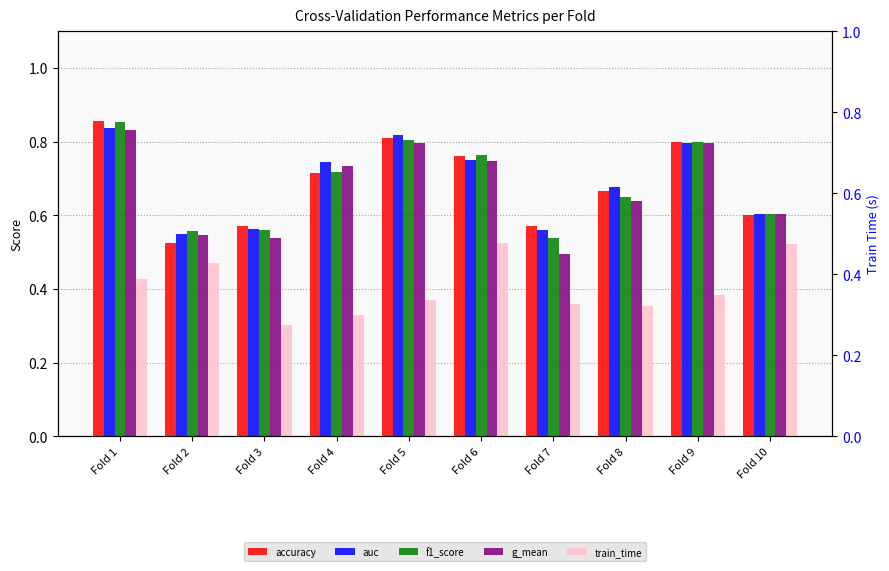

Rank the series by their maximum value, from highest to lowest.

accuracy, f1_score, auc, g_mean, train_time